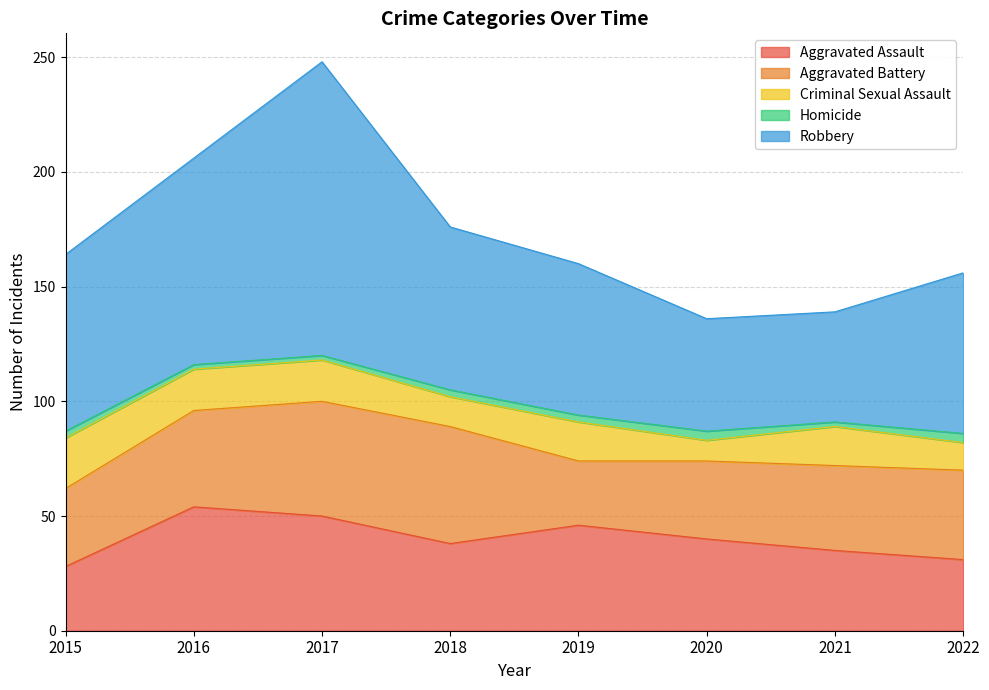

At which label is Aggravated Battery closest to 39?

2022